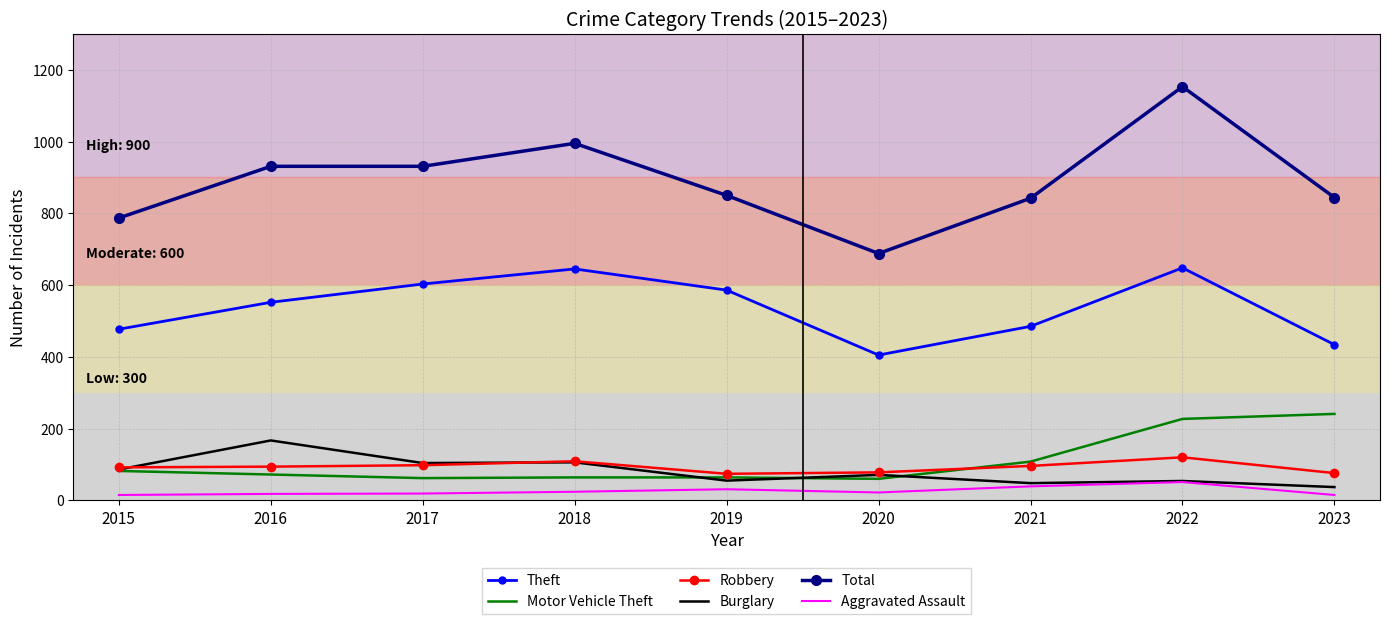

Read the Robbery value at 2018.

109